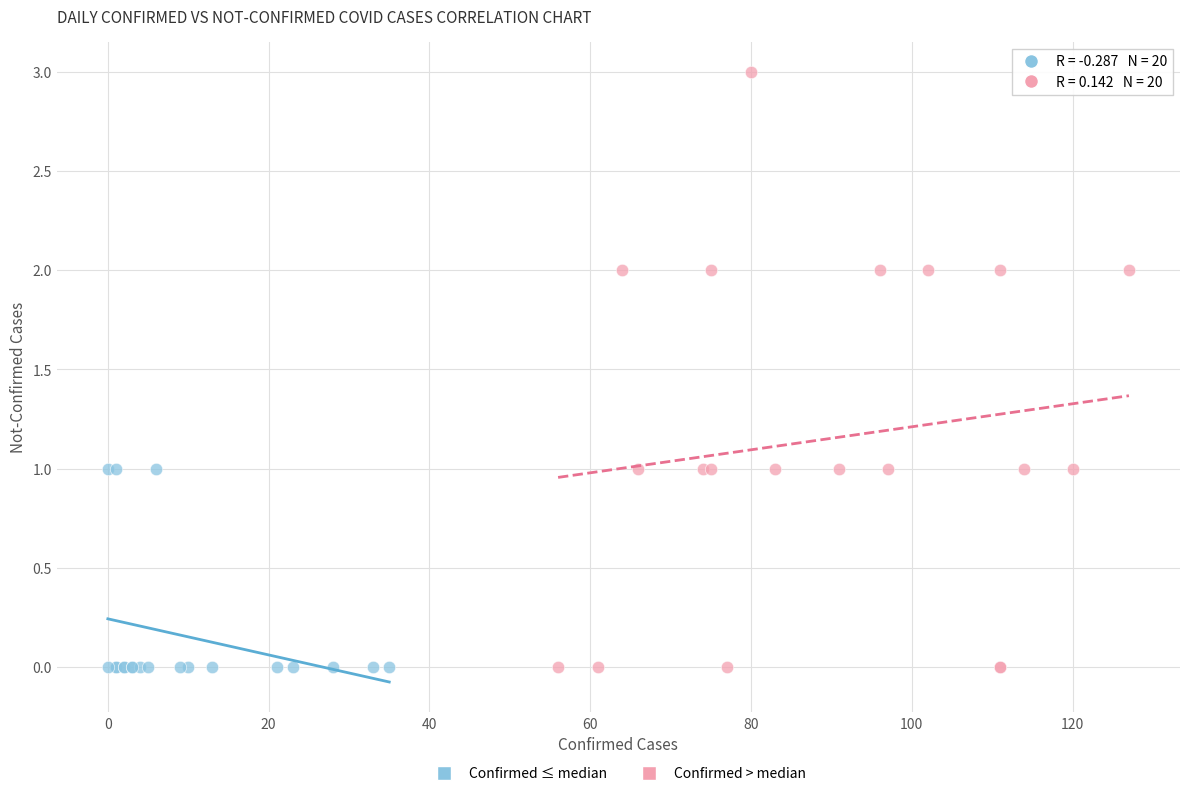

Which series has the widest spread of Y values?

Confirmed > median